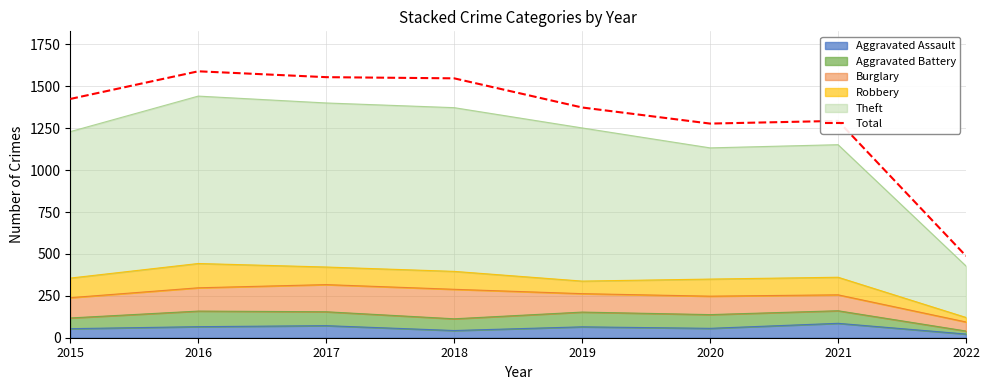

How many data points does each series have?

8